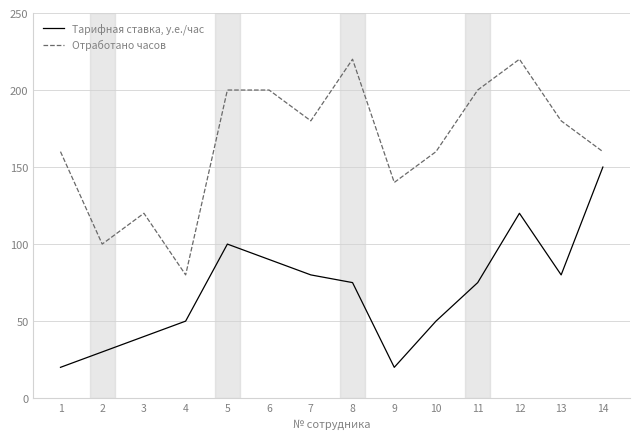

What is the minimum value for Тарифная ставка, у.е./час?

20